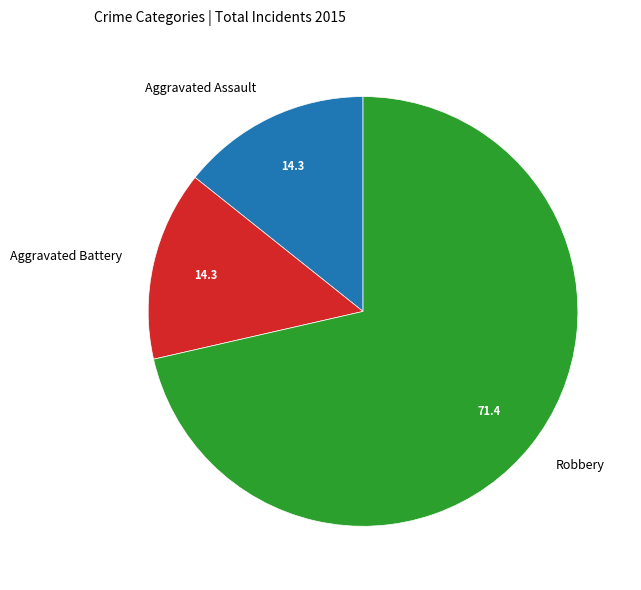

Between Robbery and Aggravated Battery, which is larger?

Robbery